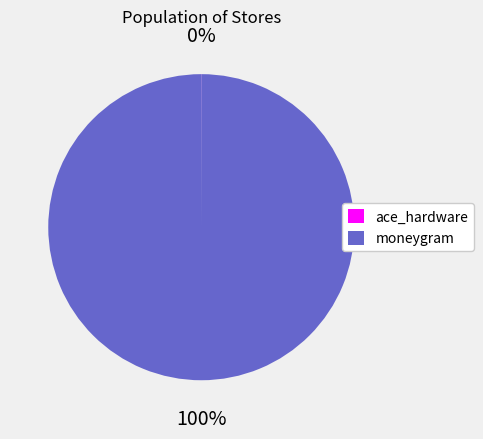

To the nearest percent, what is the average slice percentage?

50%